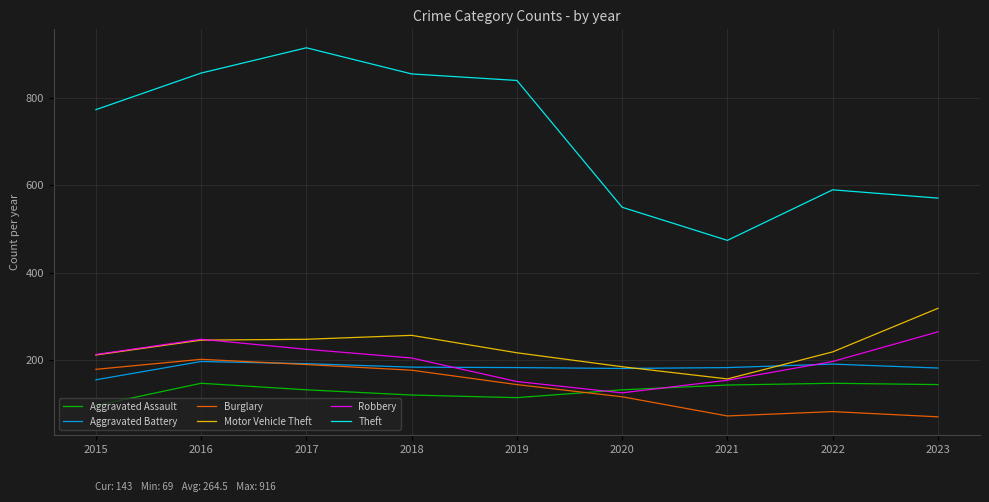

What is the maximum value shown in the chart?

916